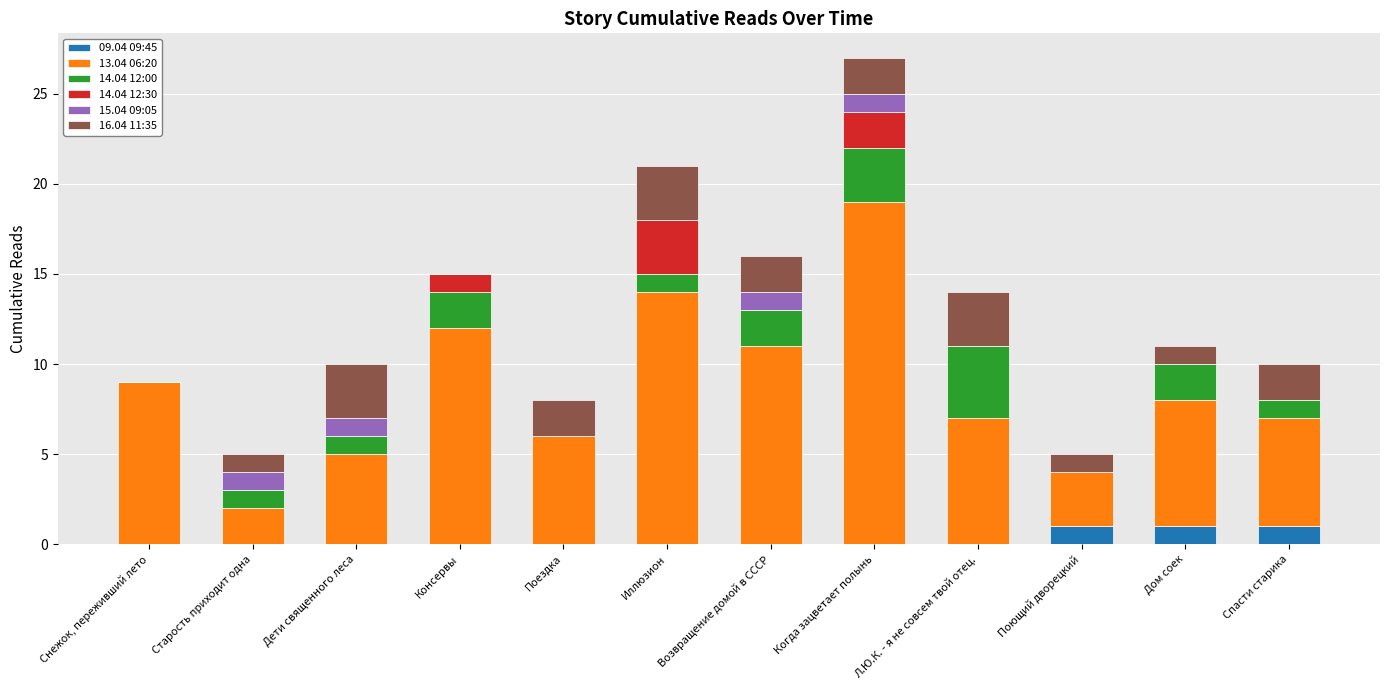

Are the bars grouped side by side (vs. stacked)?

No